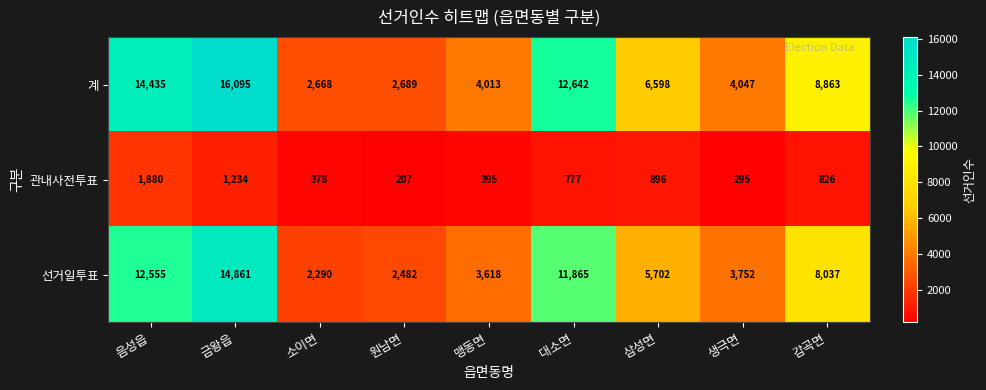

What is the difference between the 관내사전투표 values at 대소면 and 삼성면?

119